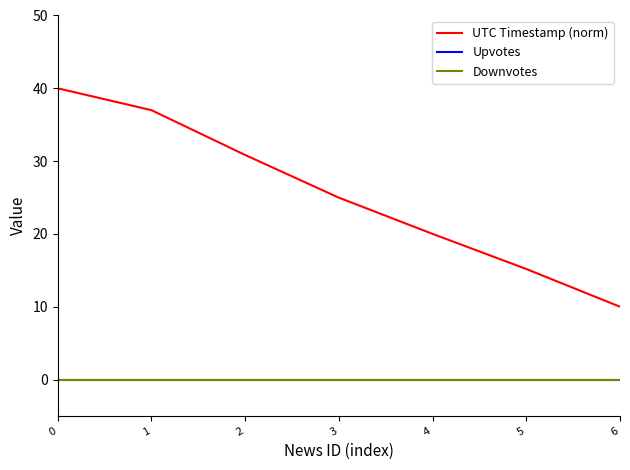

Is this an area chart (filled region under the line)?

No